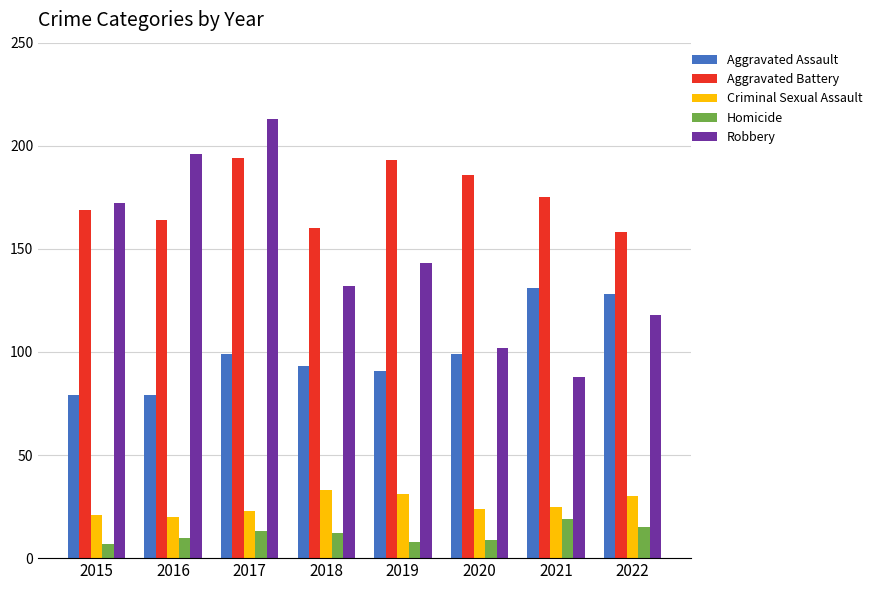

Reading right to left, what are all the values shown in this chart?

Aggravated Assault: 128	131	99	91	93	99	79	79
Aggravated Battery: 158	175	186	193	160	194	164	169
Criminal Sexual Assault: 30	25	24	31	33	23	20	21
Homicide: 15	19	9	8	12	13	10	7
Robbery: 118	88	102	143	132	213	196	172